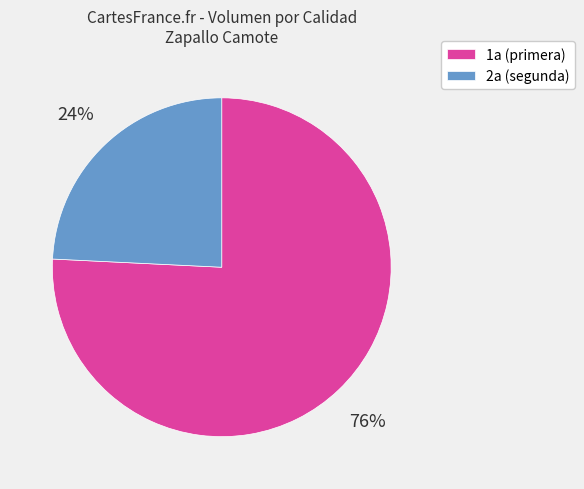

How many segments does this pie chart have?

2